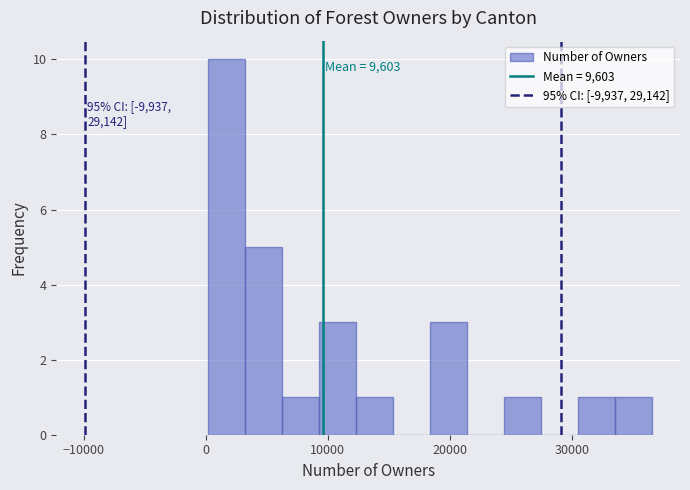

Read against the x-axis, roughly where is the centre of the tallest bar?

2000